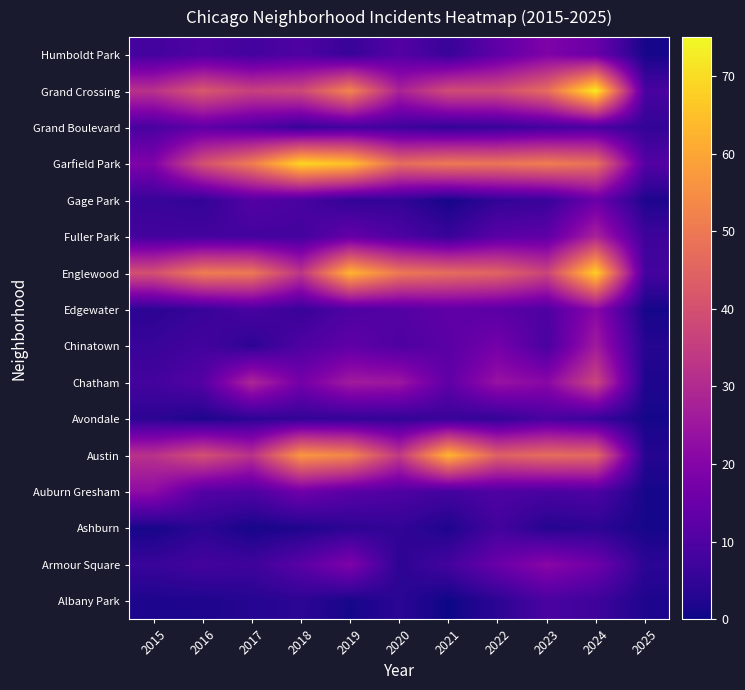

Rank the series by their maximum value, from lowest to highest.

Ashburn, Albany Park, Avondale, Grand Boulevard, Gage Park, Humboldt Park, Armour Square, Edgewater, Auburn Gresham, Chinatown, Fuller Park, Chatham, Austin, Englewood, Garfield Park, Grand Crossing